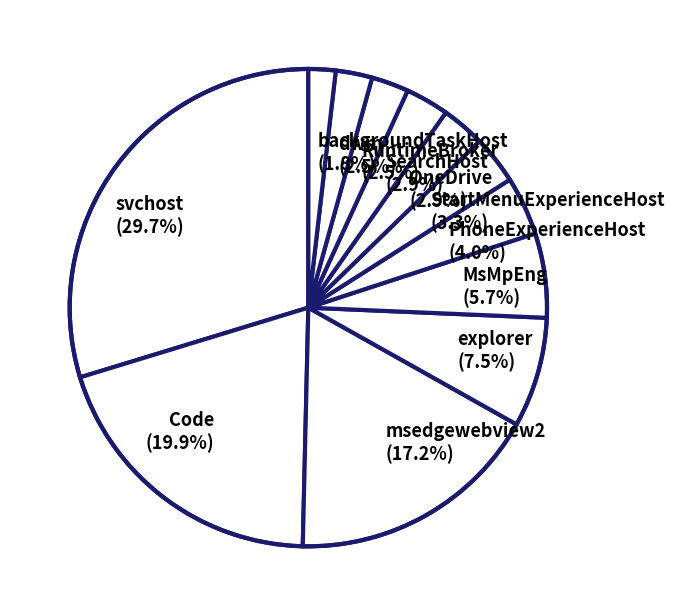

What percentage is the MsMpEng slice, to the nearest percent?

6%